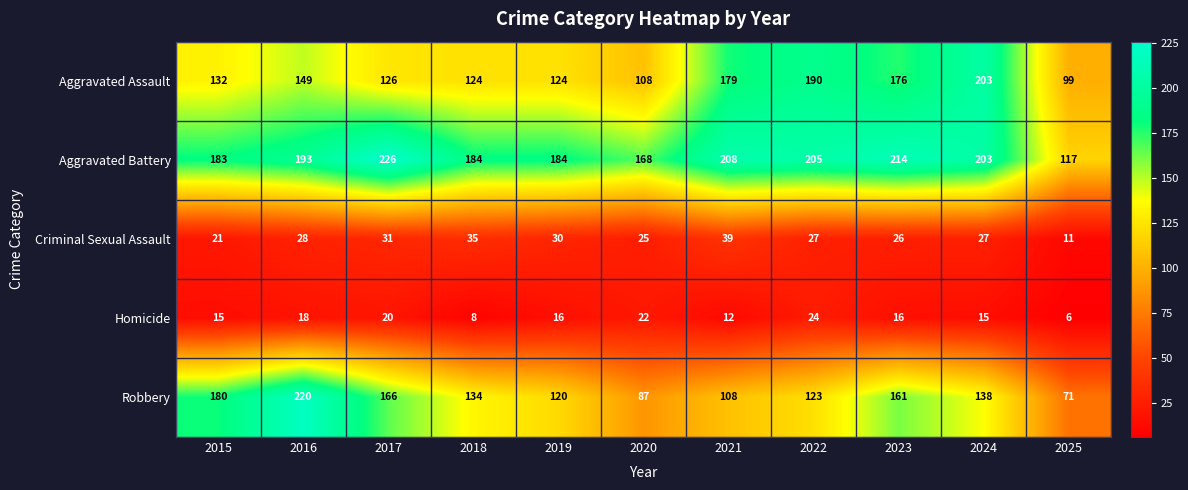

What is the difference between the second highest and second lowest values in the Criminal Sexual Assault series?

14